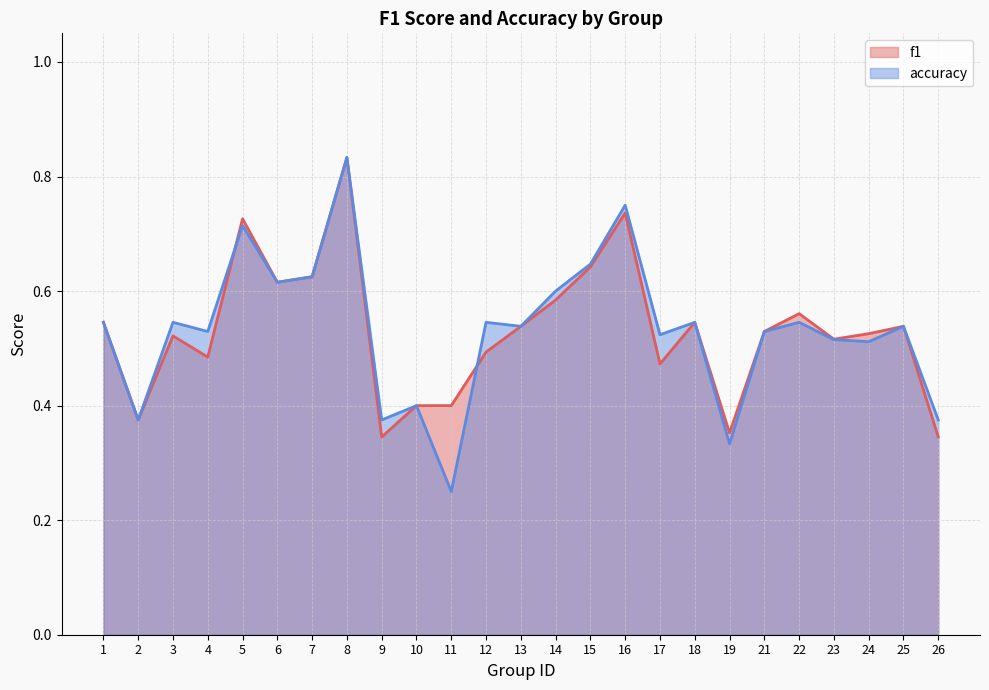

What is the average value of the f1 series?

0.5